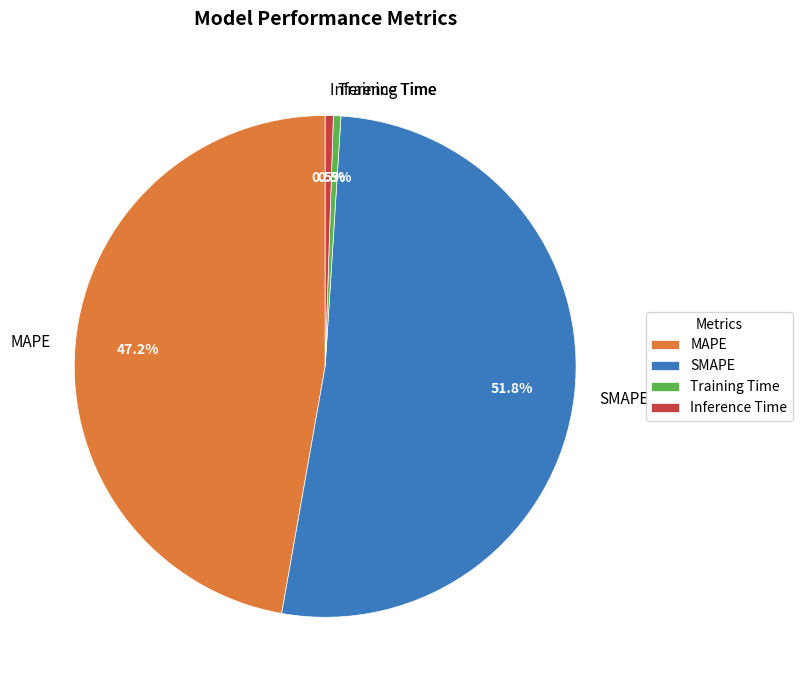

Which category has the biggest portion of the pie?

SMAPE